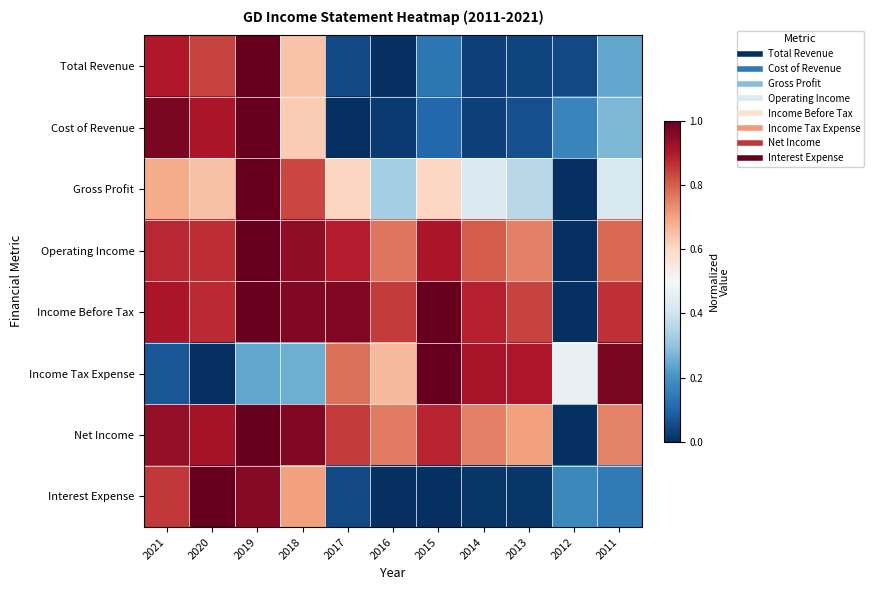

What is the difference between the highest and lowest values at 2011?

0.8